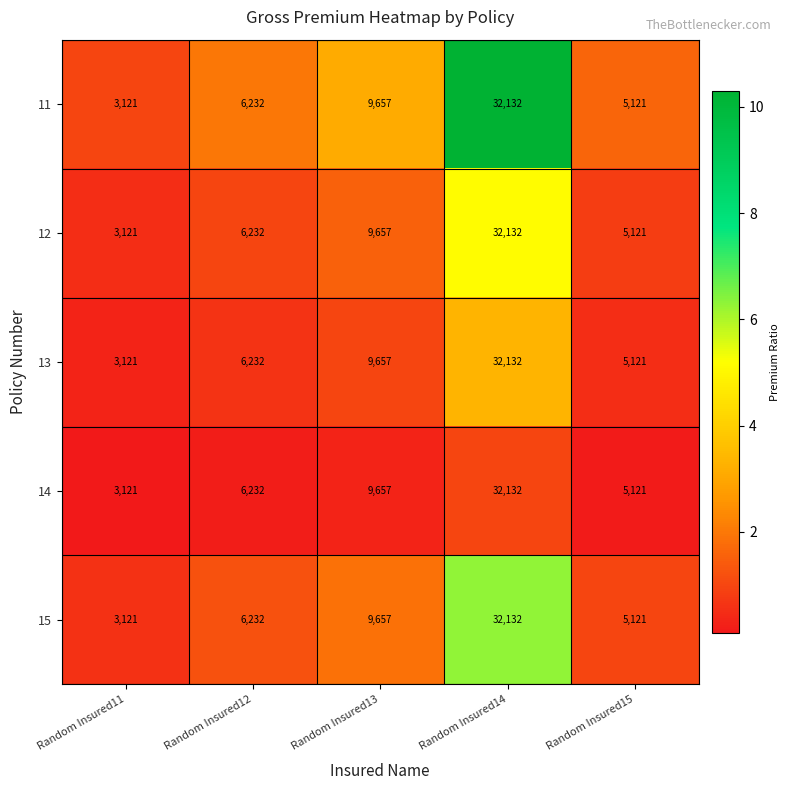

List the labels in order of 15 value, smallest first.

Random Insured11, Random Insured15, Random Insured12, Random Insured13, Random Insured14